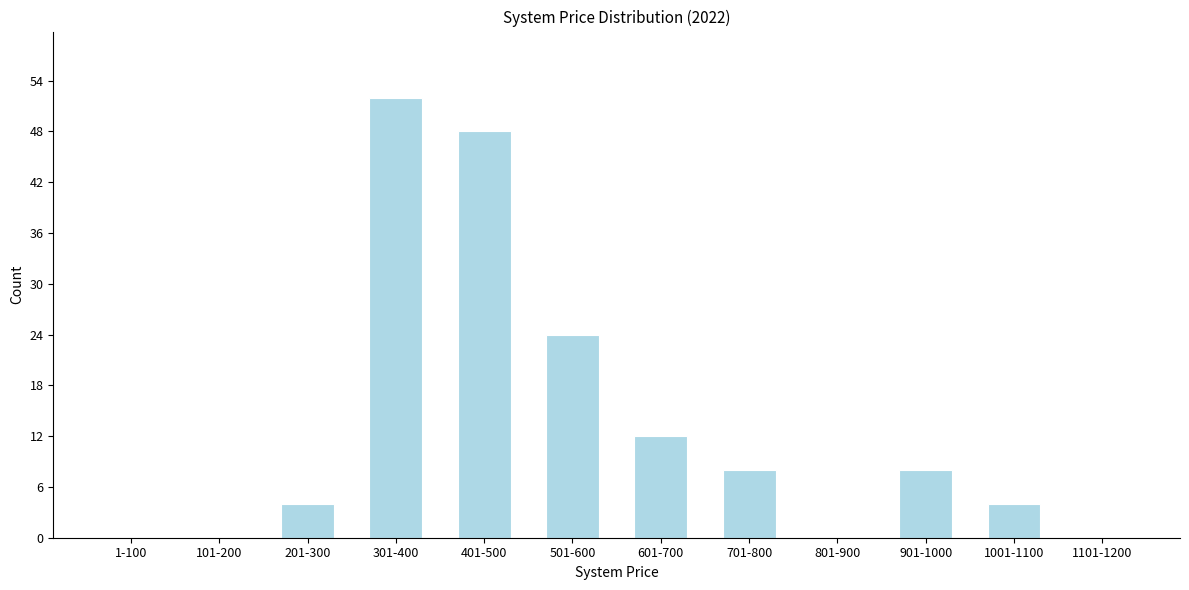

Reading left to right, what are all the values shown in this chart?

1-100=0	101-200=0	201-300=4	301-400=52	401-500=48	501-600=24	601-700=12	701-800=8	801-900=0	901-1000=8	1001-1100=4	1101-1200=0